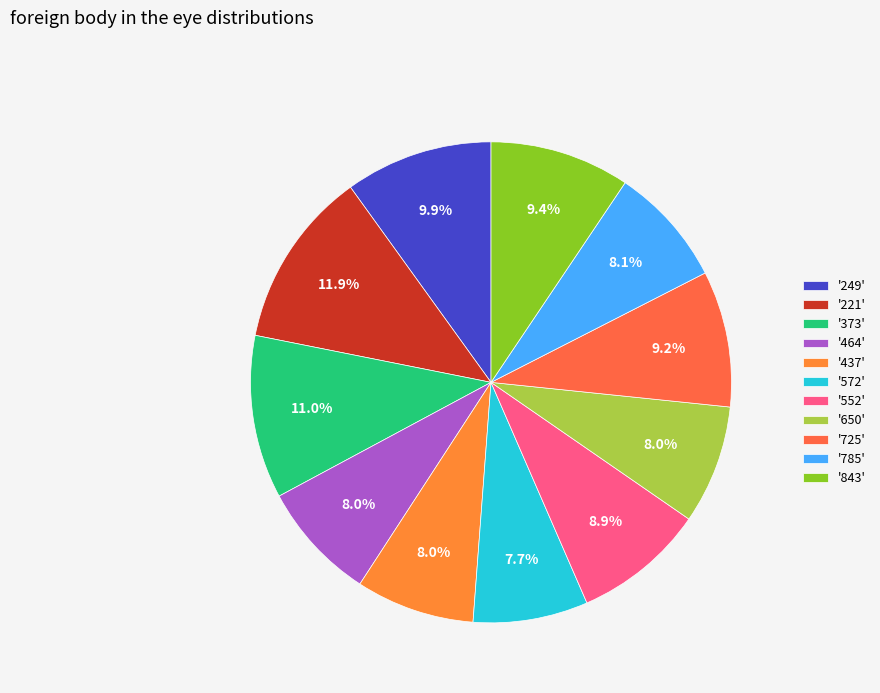

To the nearest percent, what is the average slice percentage?

9%